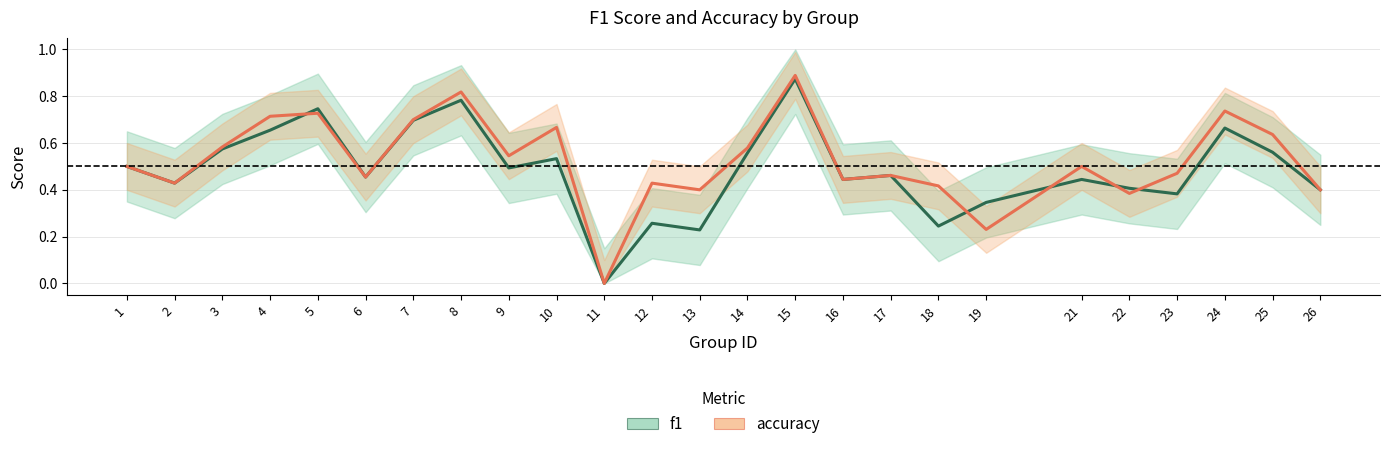

How many f1 values are between 0 and 1?

25